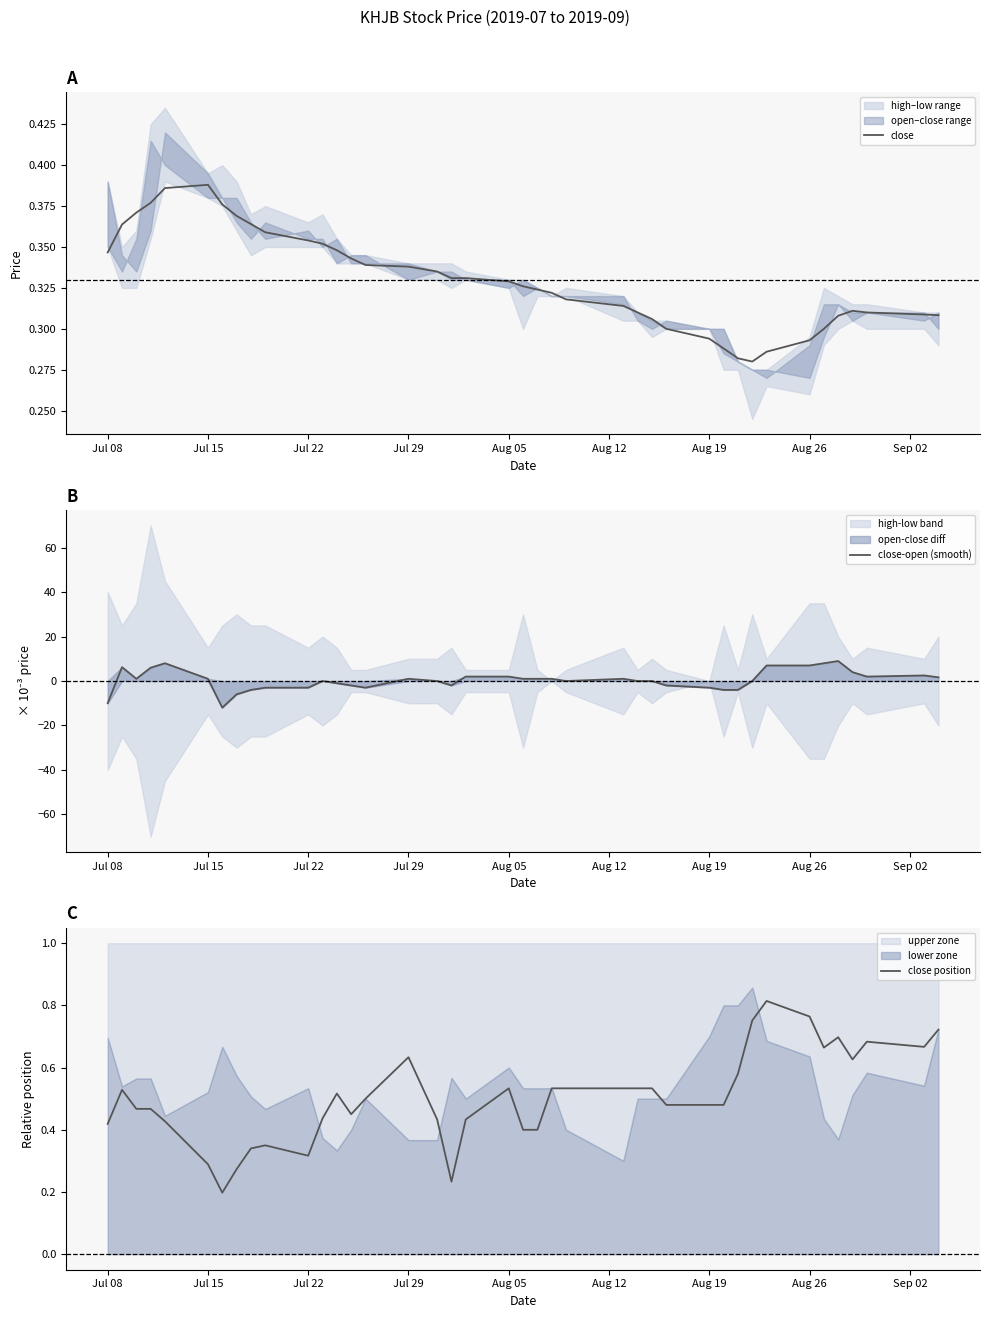

What is the minimum value for close-open (smooth)?

-12.0